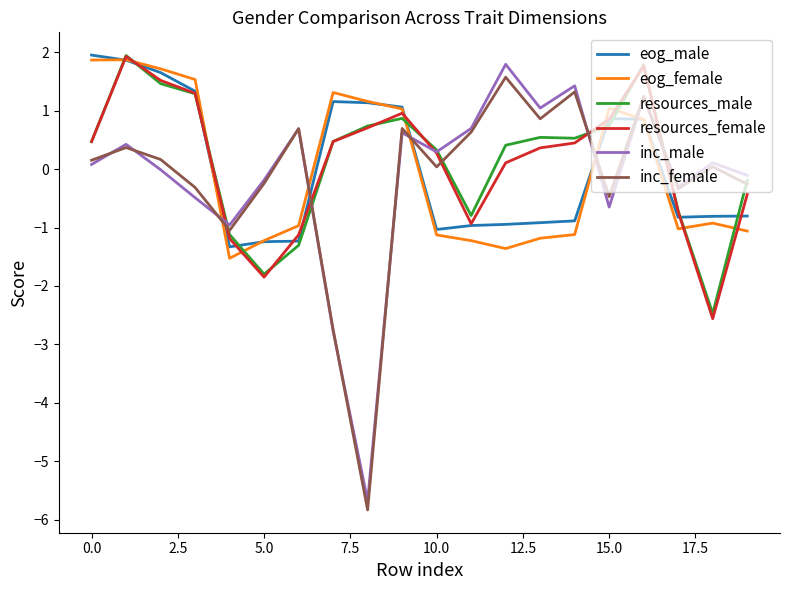

True or false: eog_male and inc_male cross at least once.

True